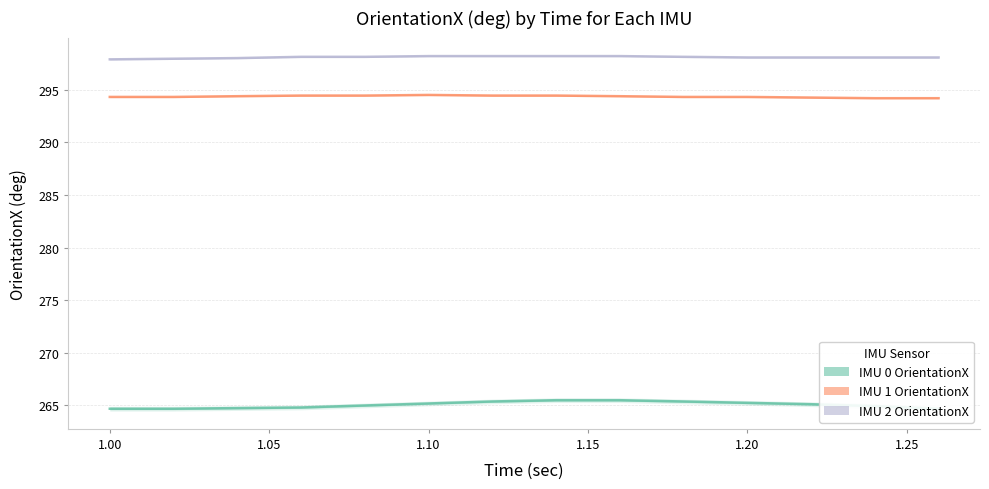

How many interior local peaks does the IMU 1 OrientationX series have?

1